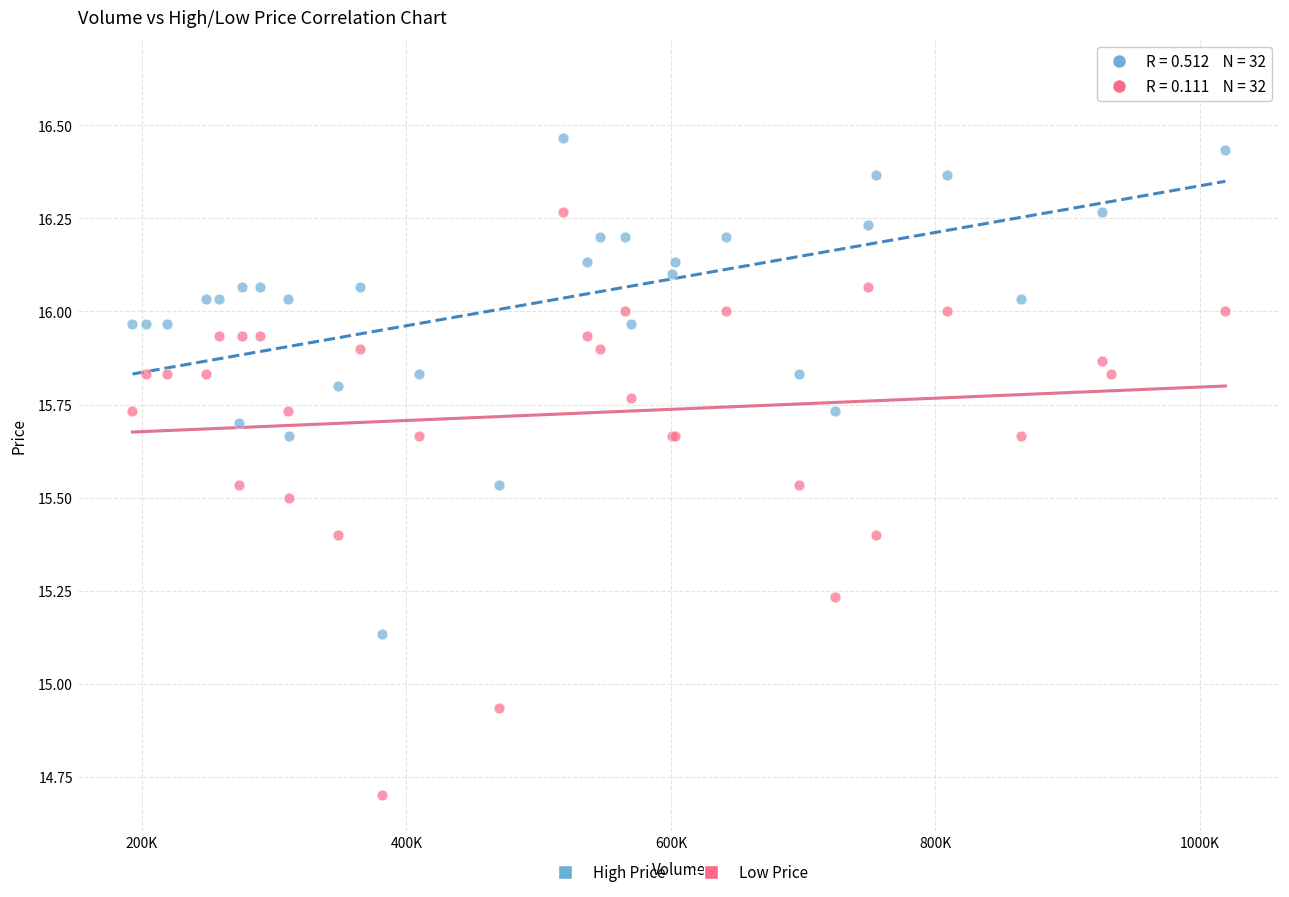

Which series contains the lowest Y value?

Low Price